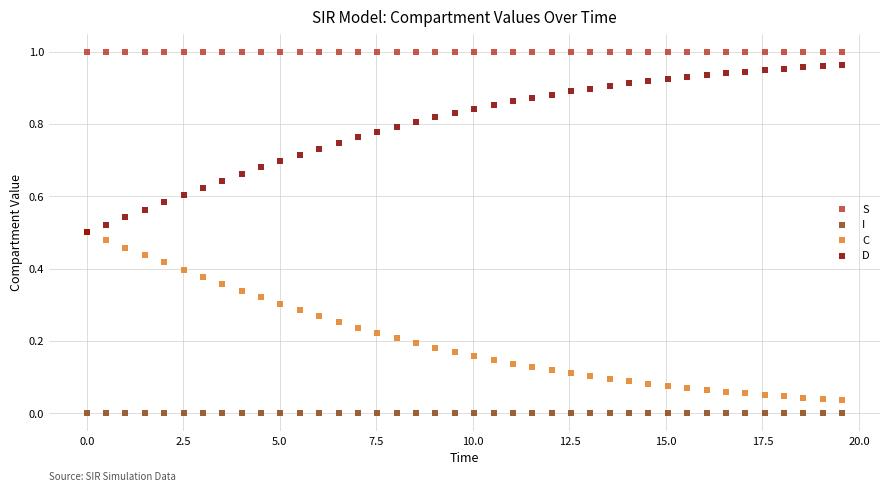

What are all the series names shown in the legend?

S, I, C, D